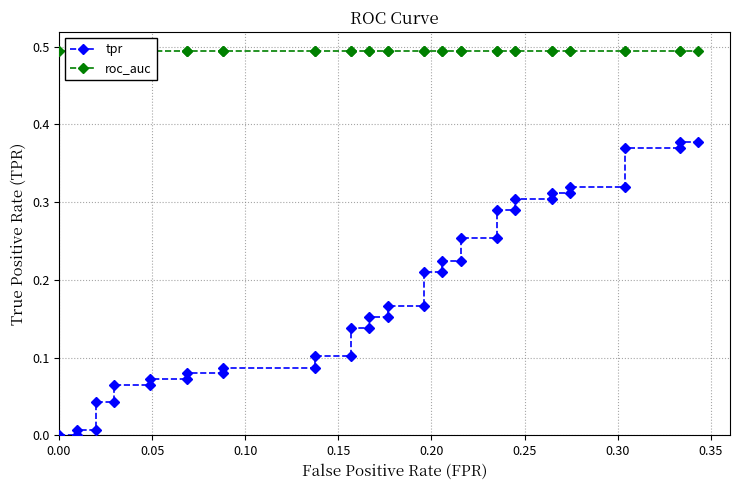

List the series in order of their overall mean, highest first.

roc_auc, tpr